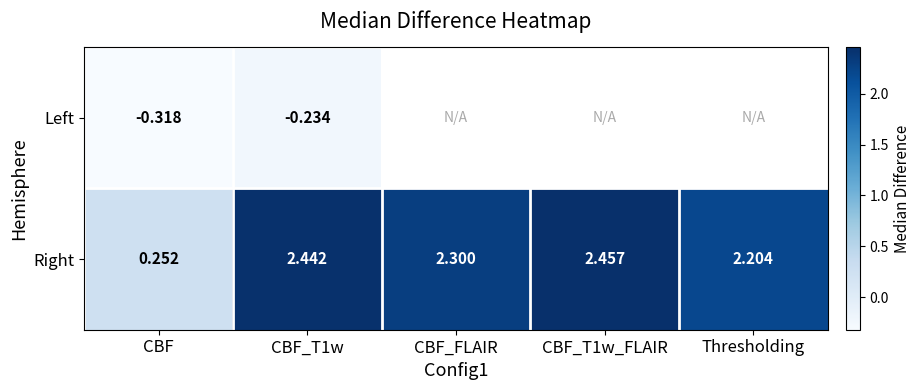

At which label is Right closest to 1?

CBF